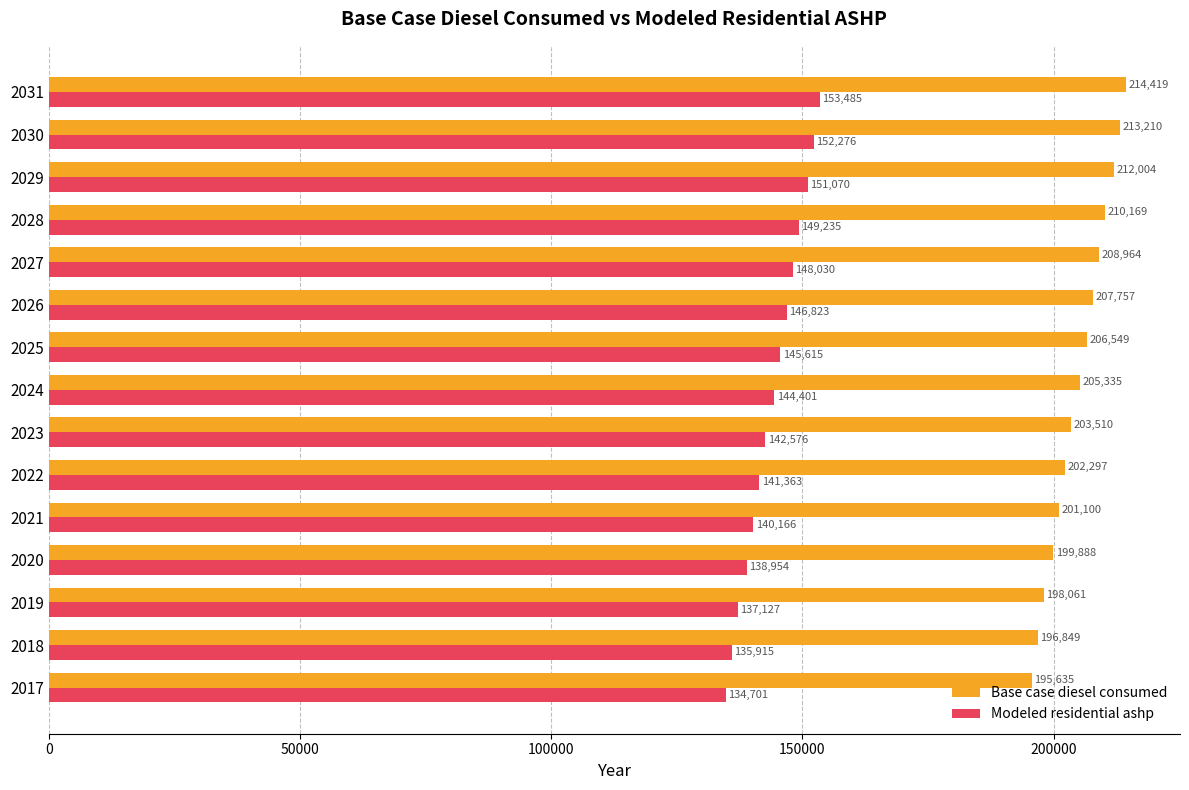

The Modeled residential ashp series shows 145614.7 at 2025. True or false?

True